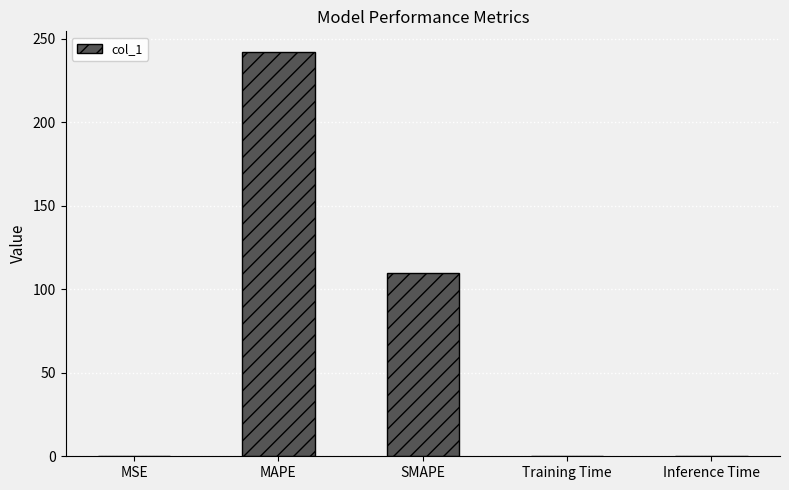

What is the sum of all values?

352.5